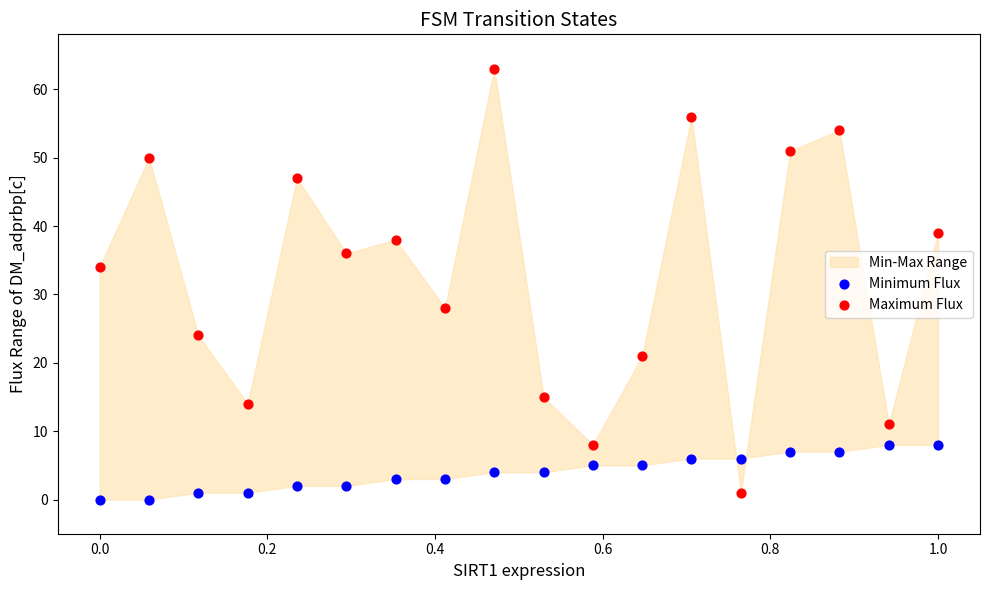

Across all data points, what is the range of Y values (max minus min)?

63